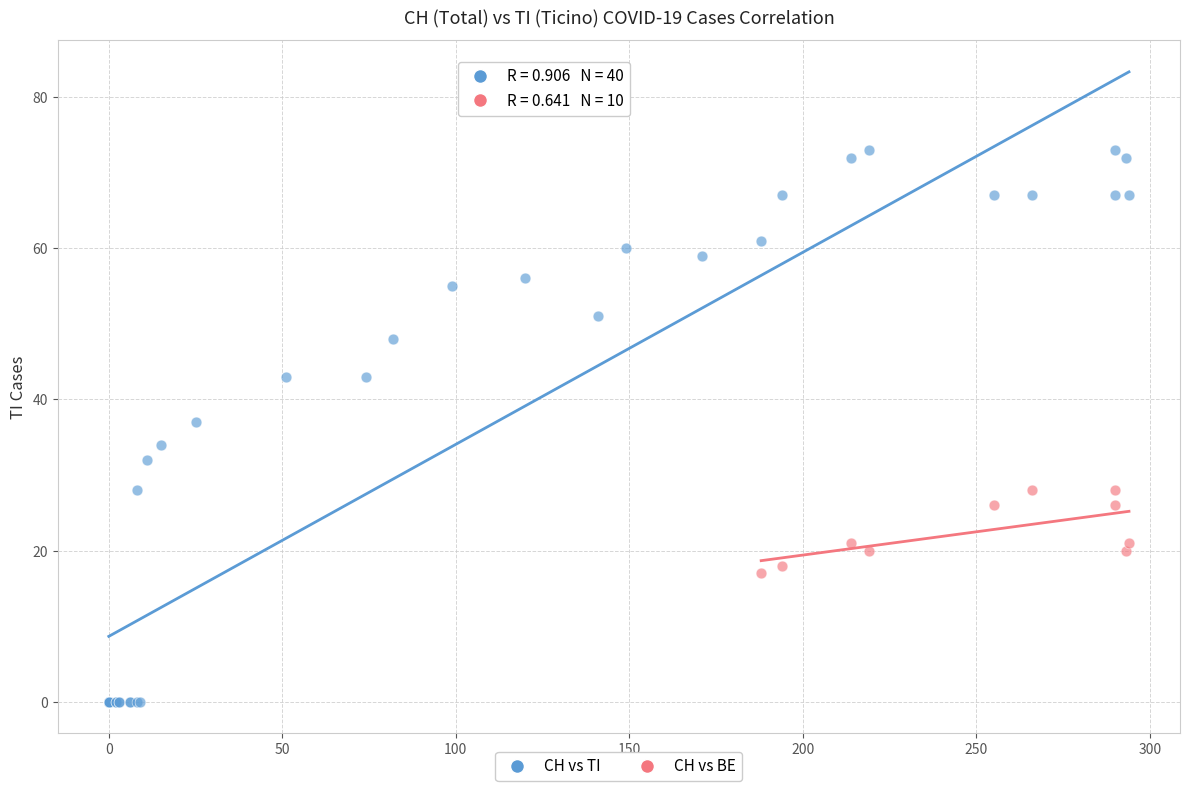

Which series reaches the minimum Y coordinate?

CH vs TI